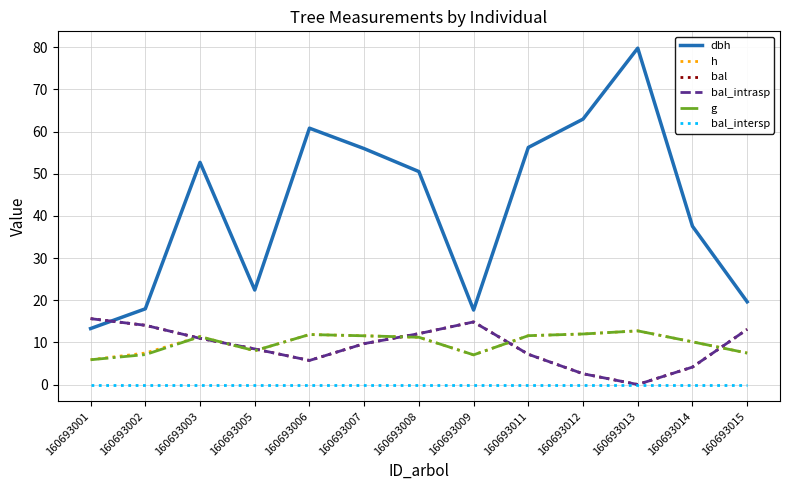

Does the chart have visible grid lines?

Yes